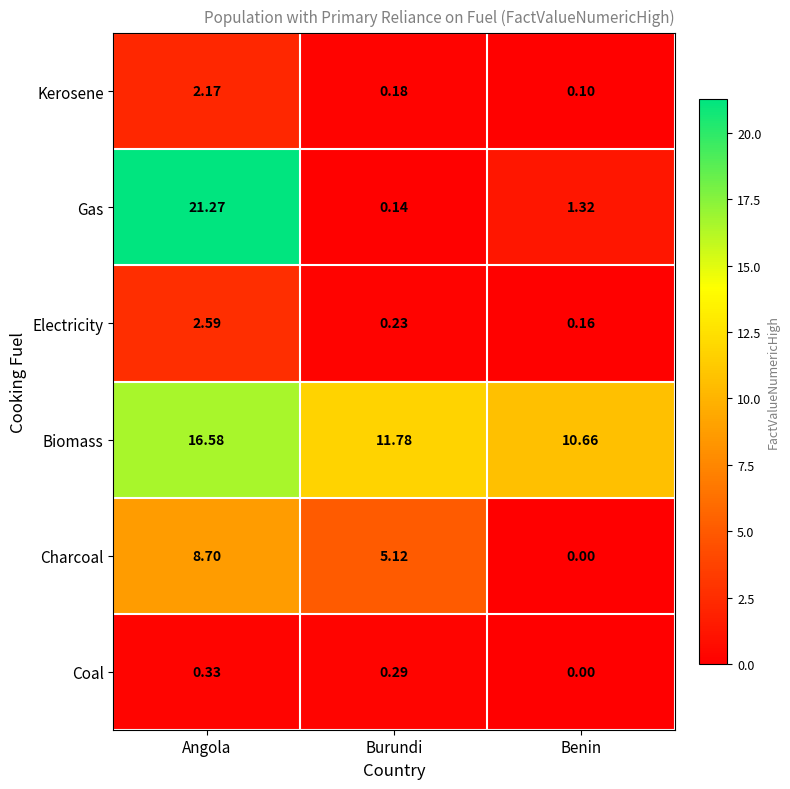

Which series has the largest total across all categories?

Biomass